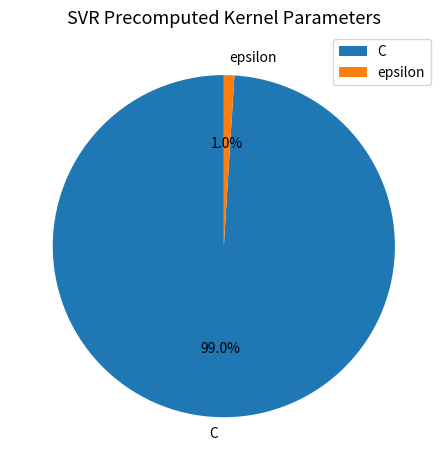

Is it true that epsilon is 9% of the pie?

False